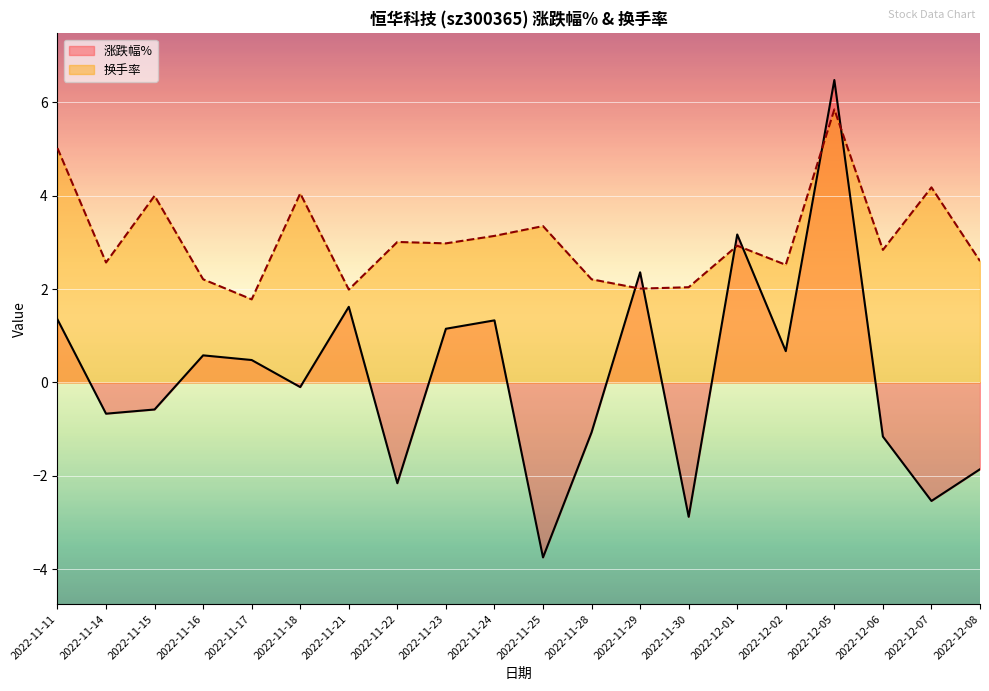

How many times do 涨跌幅% and 换手率 cross each other?

6